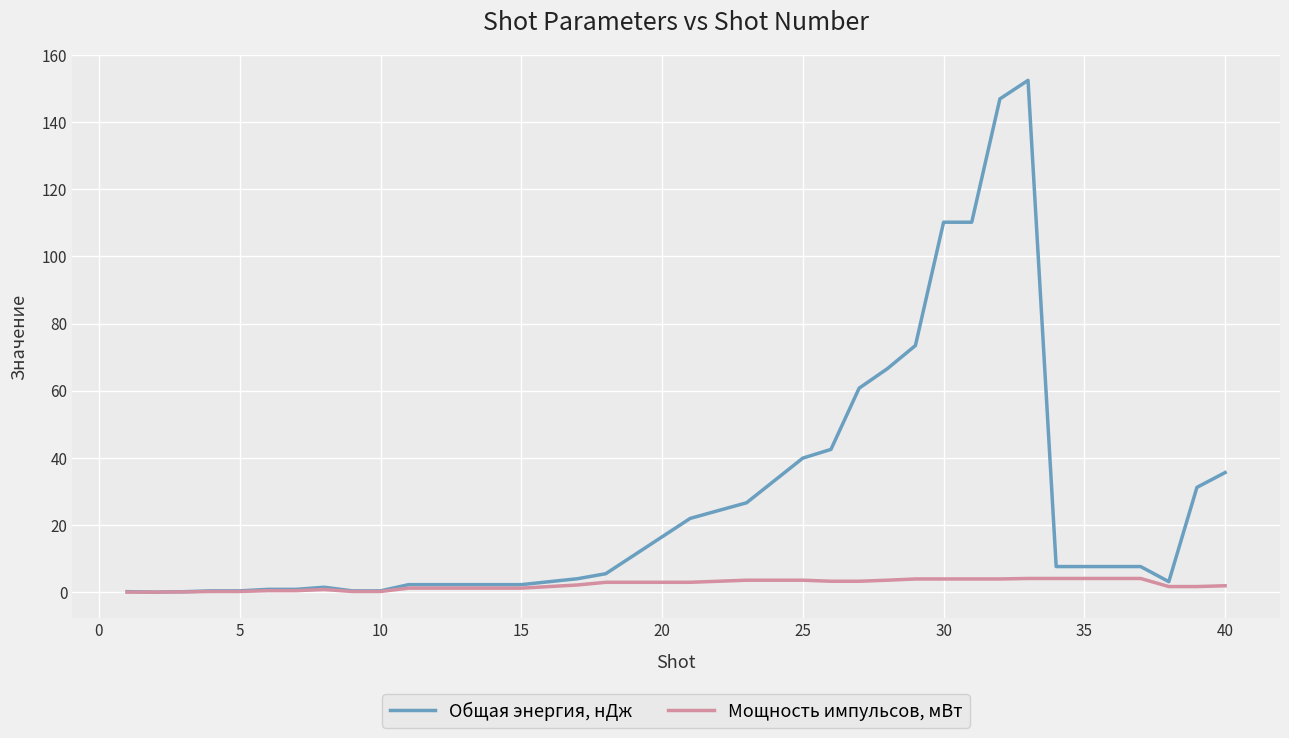

List the series in order of their overall mean, highest first.

Общая энергия, нДж, Мощность импульсов, мВт